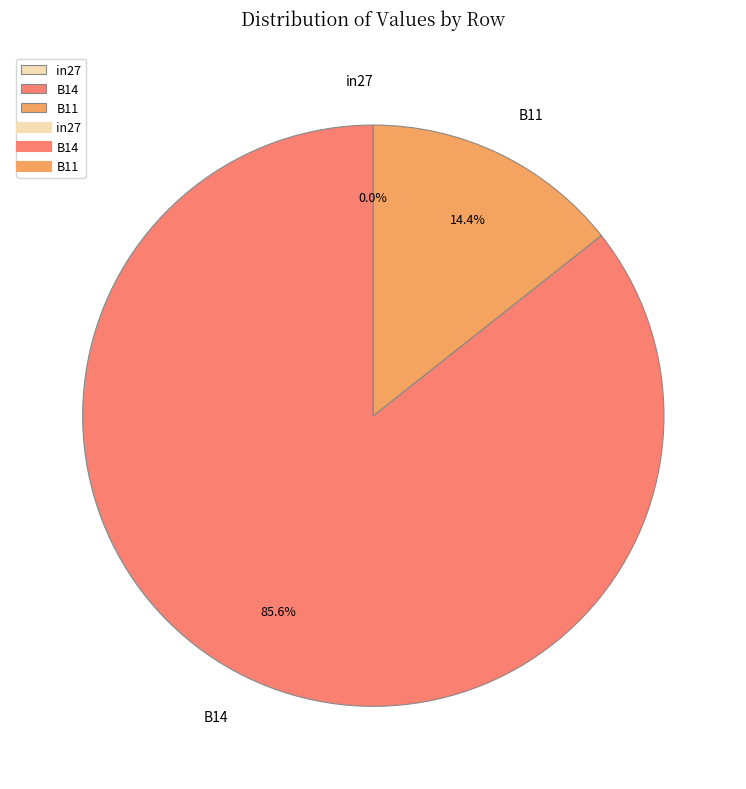

What percentage is the B11 slice, to the nearest percent?

14%